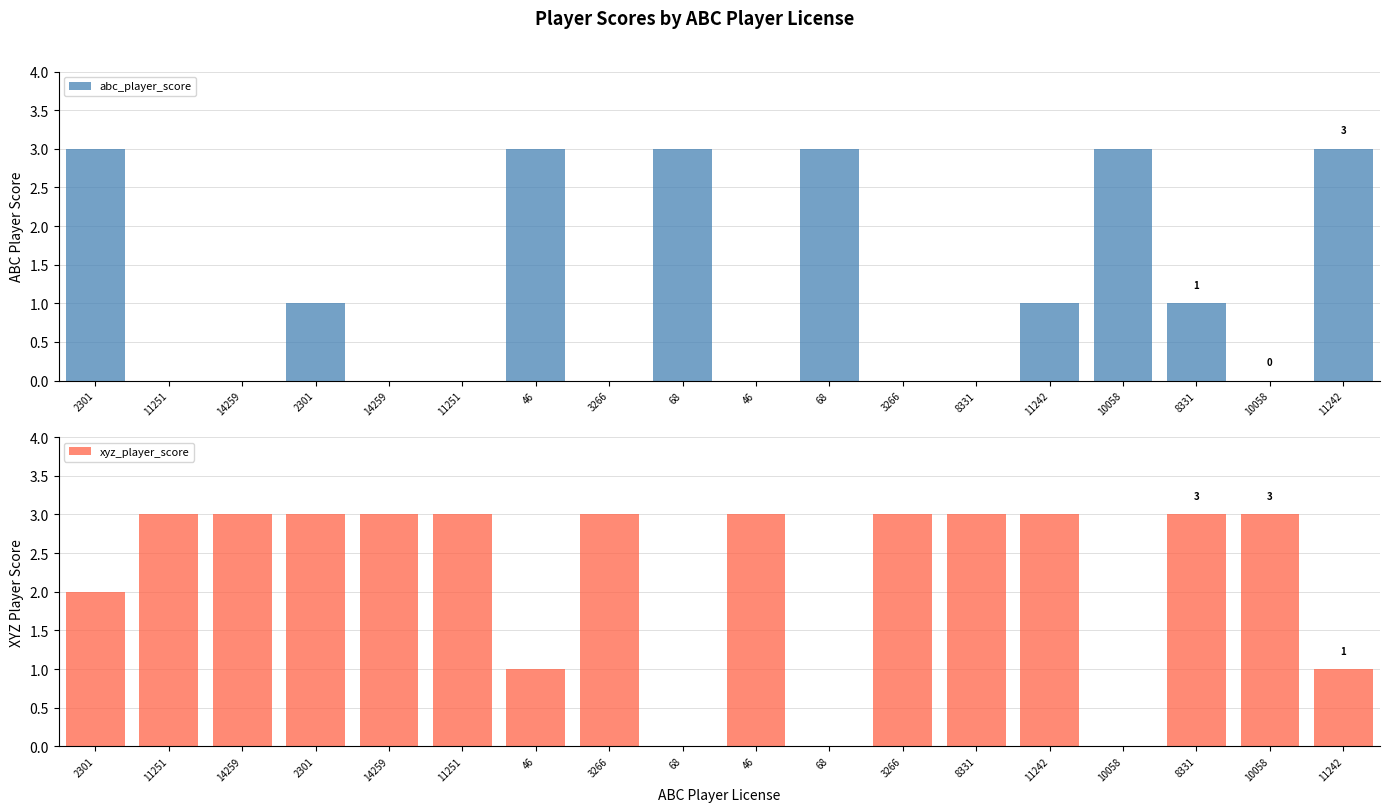

At 11251, list the series in order from largest to smallest.

xyz_player_score, abc_player_score